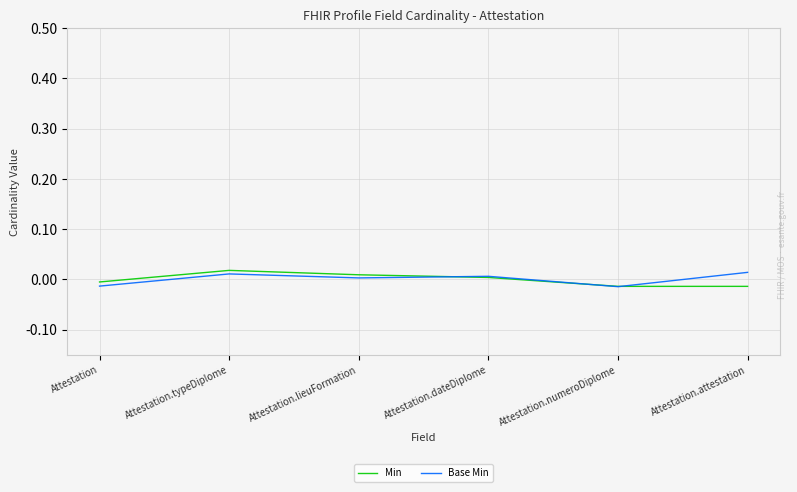

Is it true that Min equals -0.0 at Attestation.numeroDiplome?

True